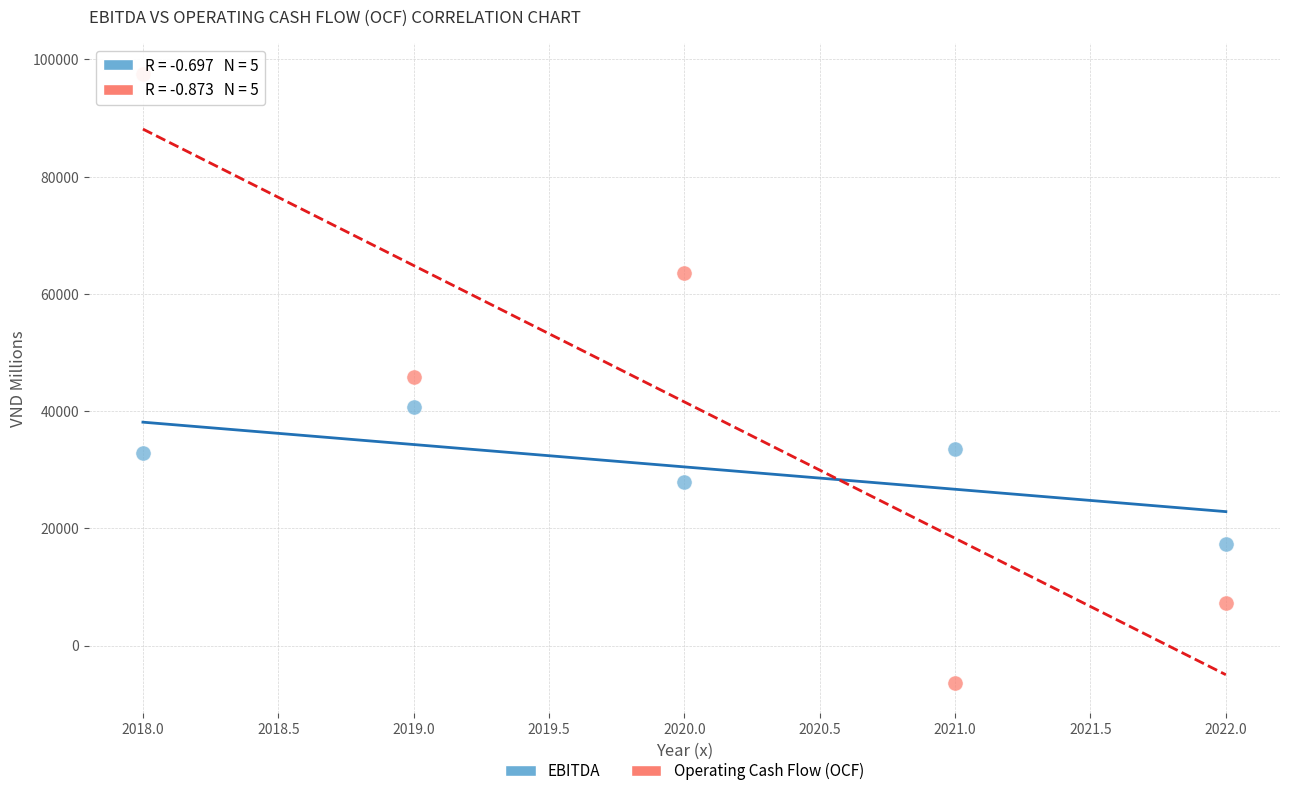

Which series has the largest Y range (max minus min)?

Operating Cash Flow (OCF)